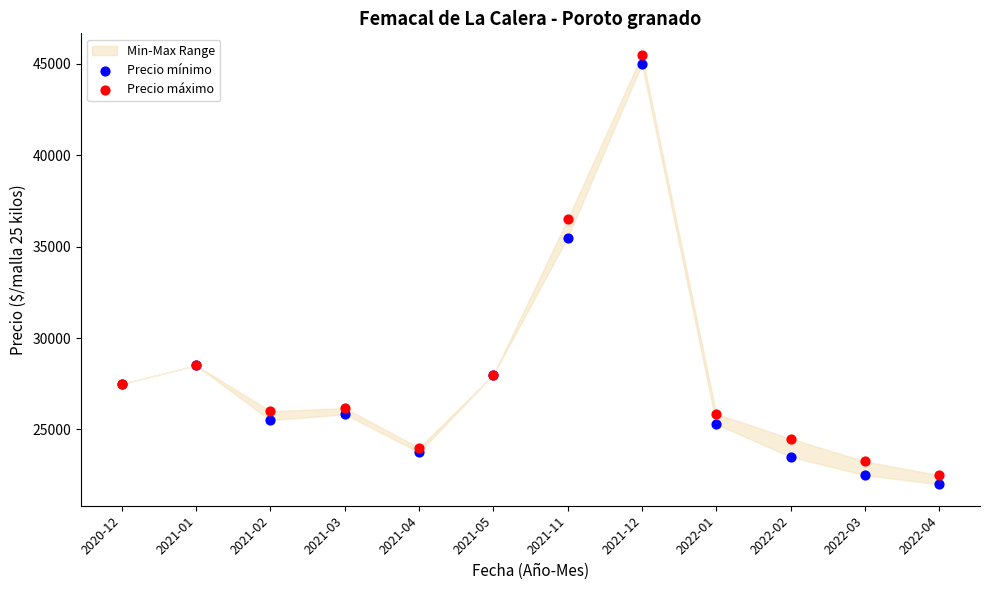

Across all series, what Y value is closest to 33750?

35500.0